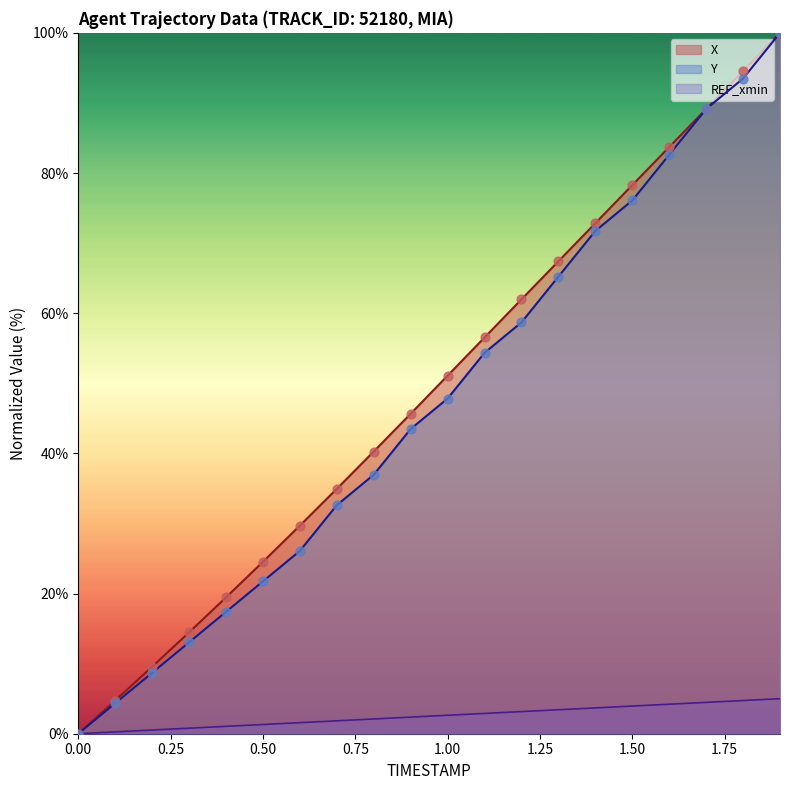

Which series has the largest total across all categories?

X